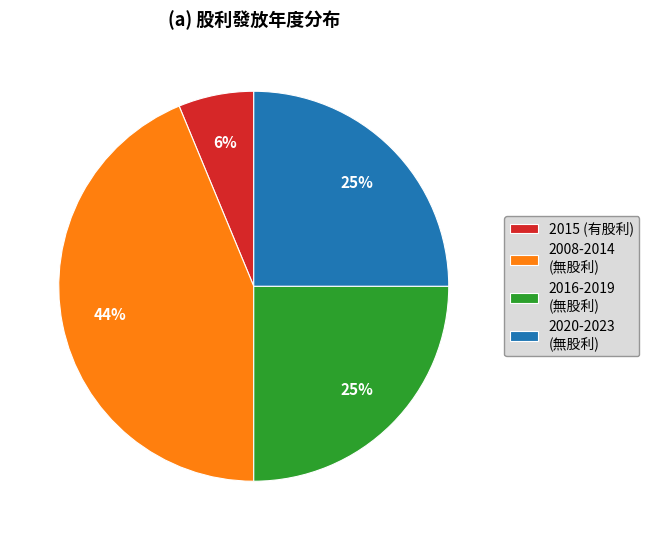

Which category has the biggest portion of the pie?

2008-2014 (無股利)